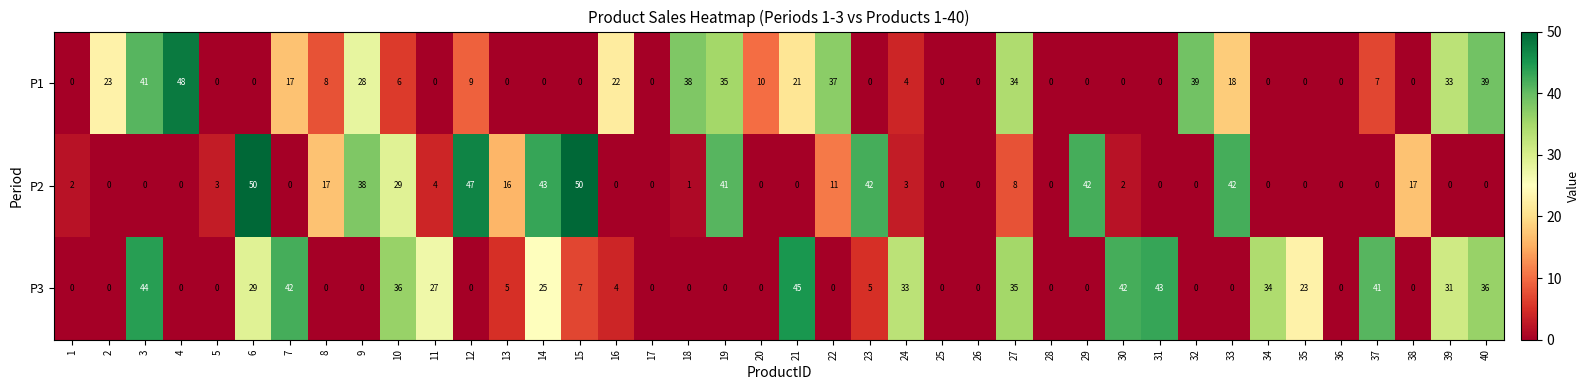

What is the difference between the maximum and minimum values in the P3 series?

45